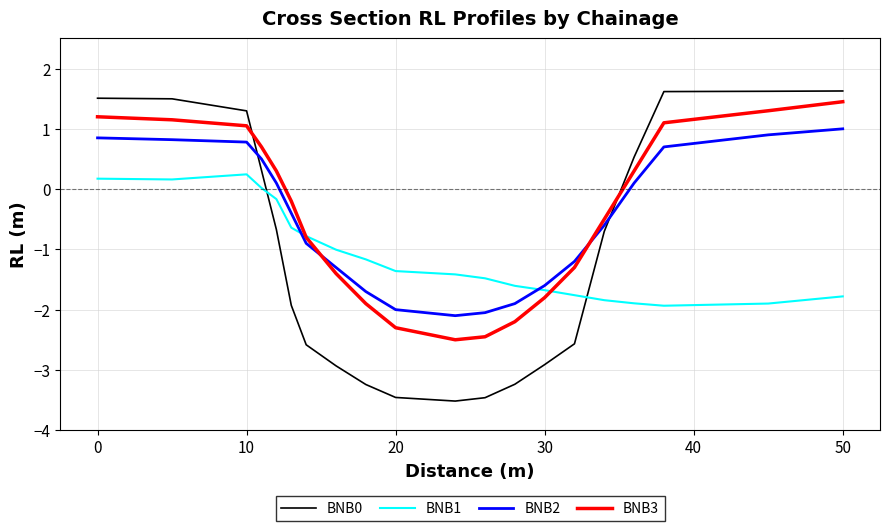

How many lines are shown in the chart?

4